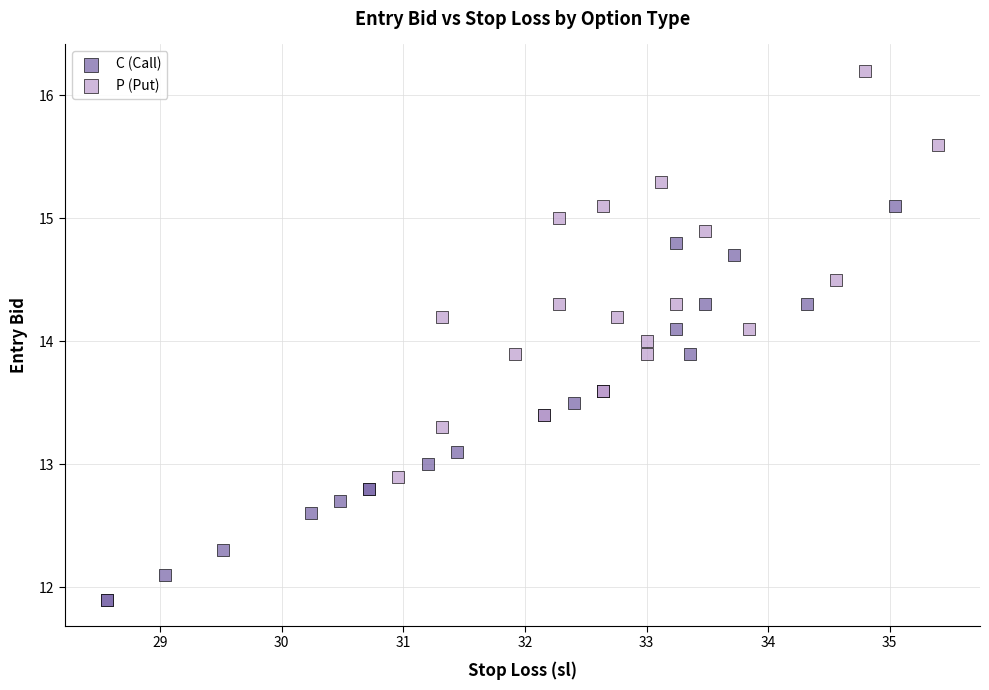

Which series reaches the maximum Y coordinate?

P (Put)